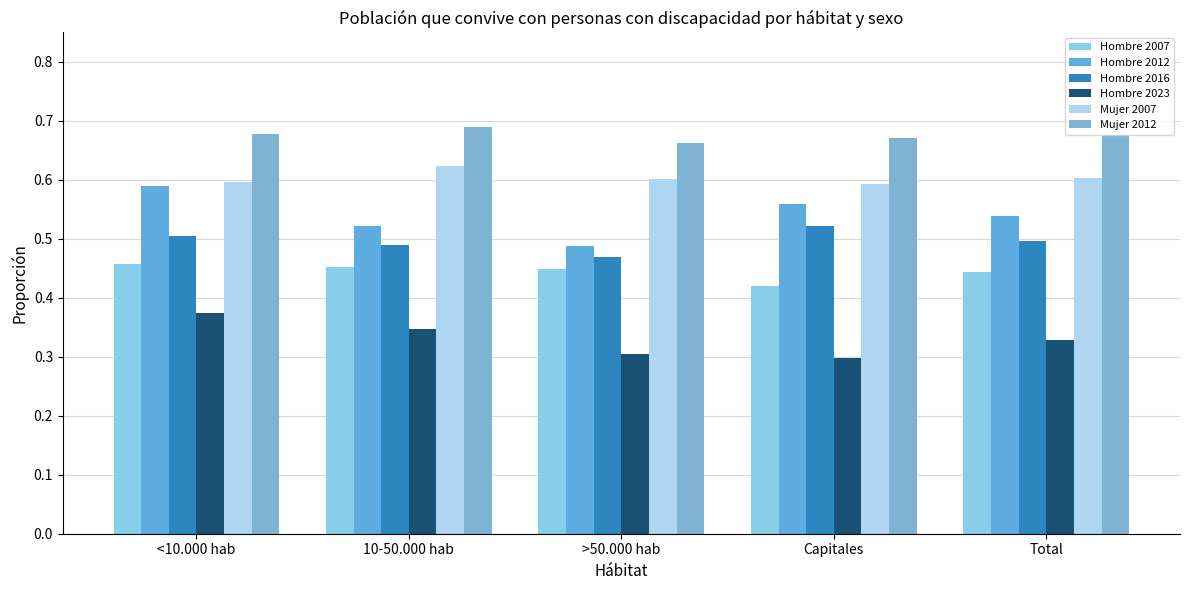

How many Hombre 2023 values are between 0 and 1?

5